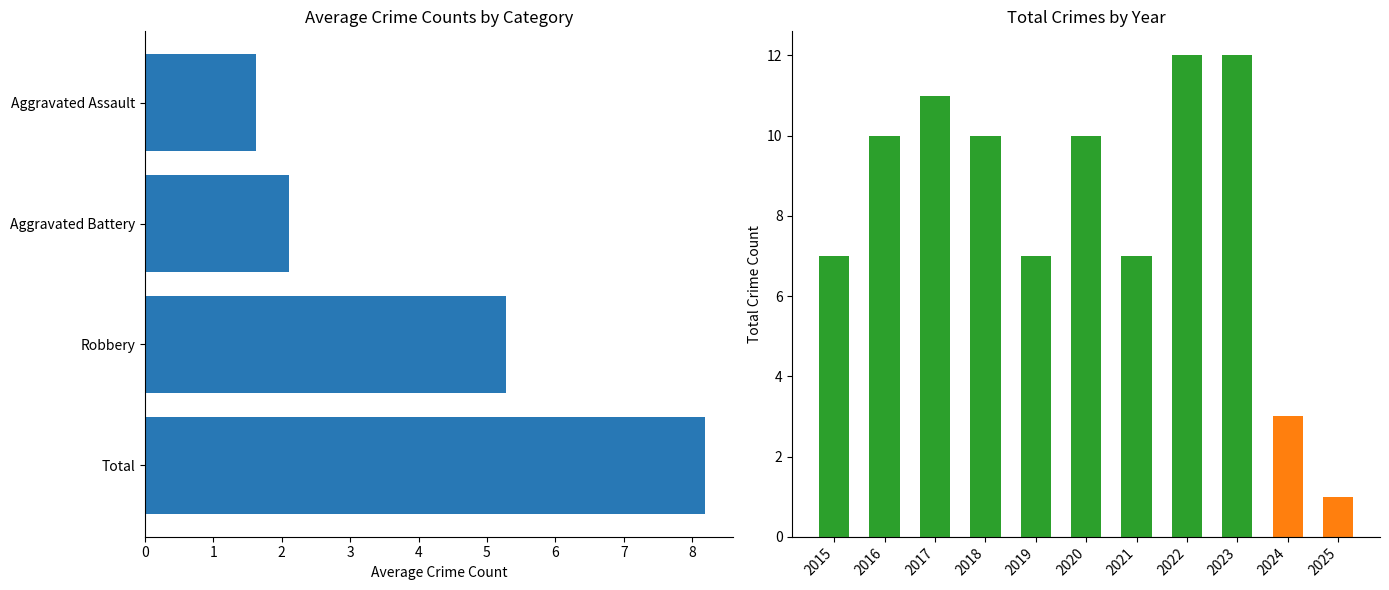

How many series are shown in this chart?

1